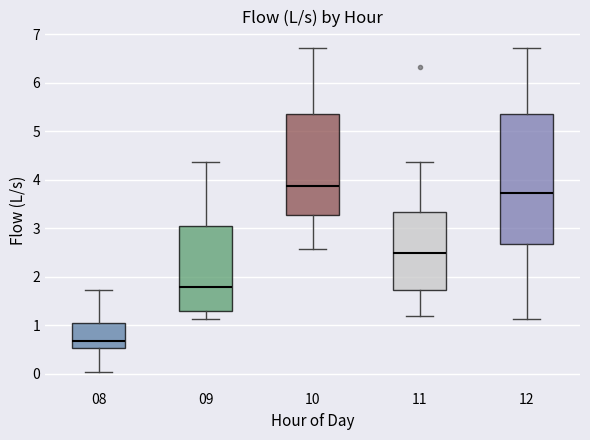

Reading left to right, read every box against the y-axis: the position of its median line, the range the box covers, and the ends of its whiskers. The values are not printed on the chart, so give them approximately, as read against the axis.

08: median 0.7, box 0.5 to 1.1, whiskers 0.0 to 1.7
09: median 1.8, box 1.3 to 3.0, whiskers 1.1 to 4.4
10: median 3.9, box 3.3 to 5.4, whiskers 2.6 to 6.7
11: median 2.5, box 1.7 to 3.3, whiskers 1.2 to 4.4
12: median 3.7, box 2.7 to 5.4, whiskers 1.1 to 6.7